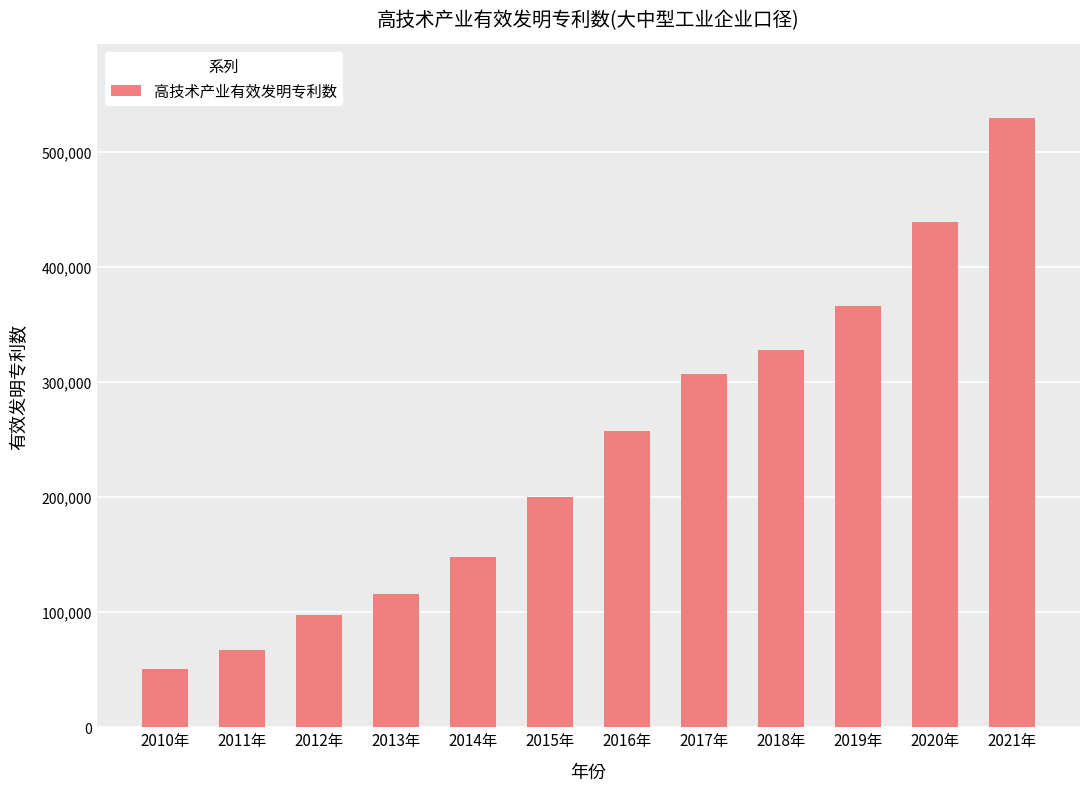

Where is the data nearest to the value 289833?

2017年